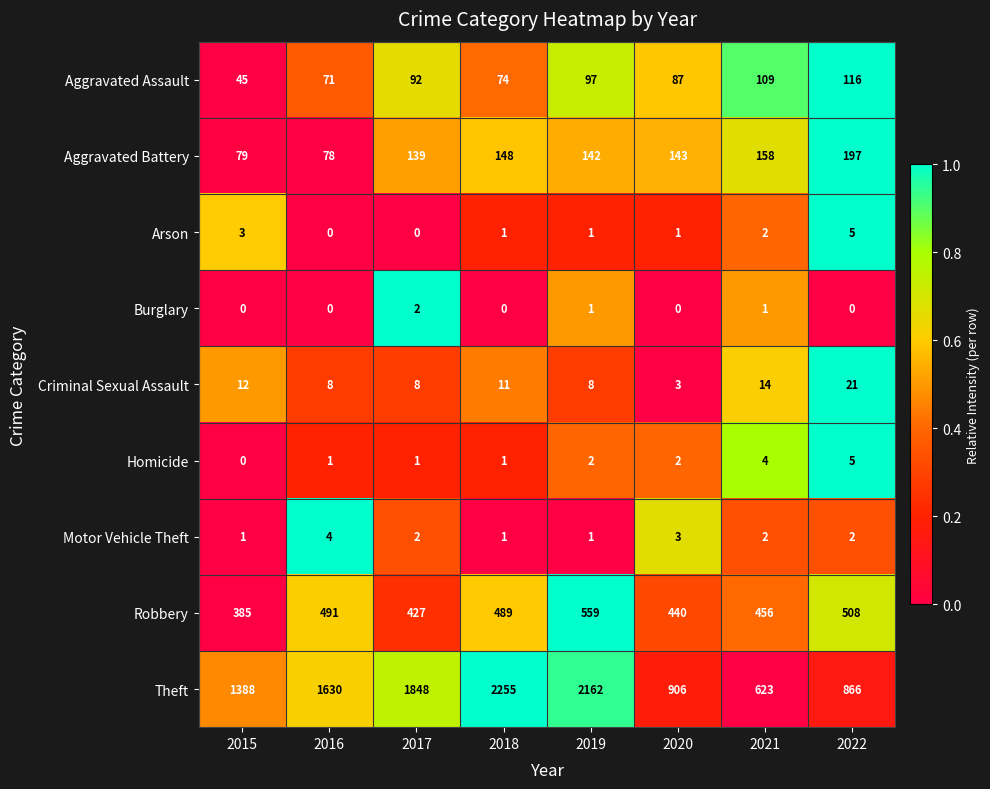

How many distinct data groups are displayed?

9